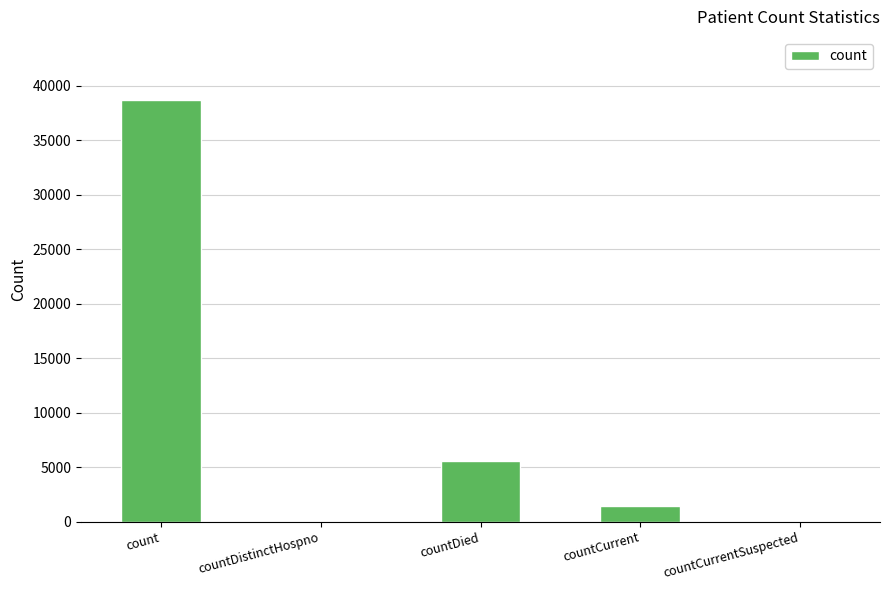

What is the average value?

9152